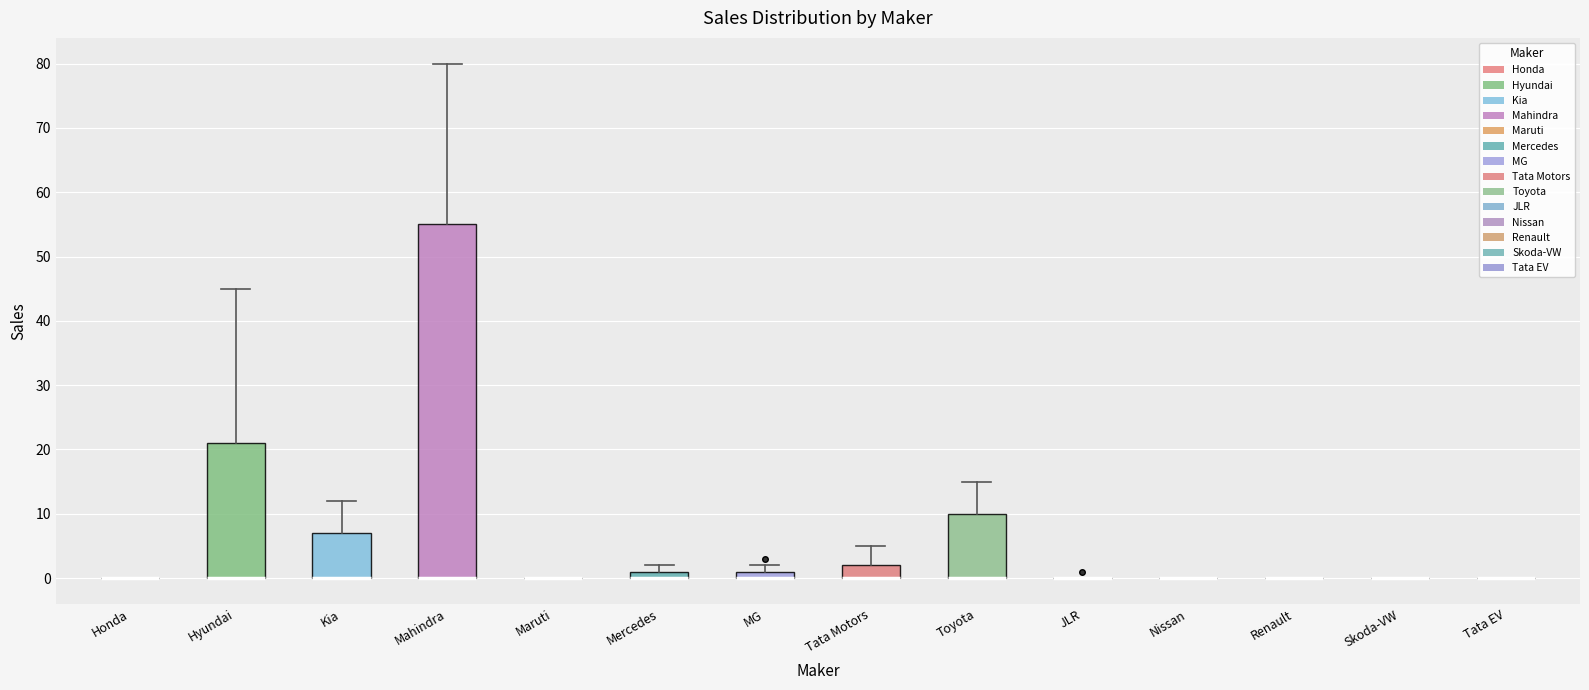

Comparing the boxes themselves (not the whiskers), which one is the tallest?

Mahindra